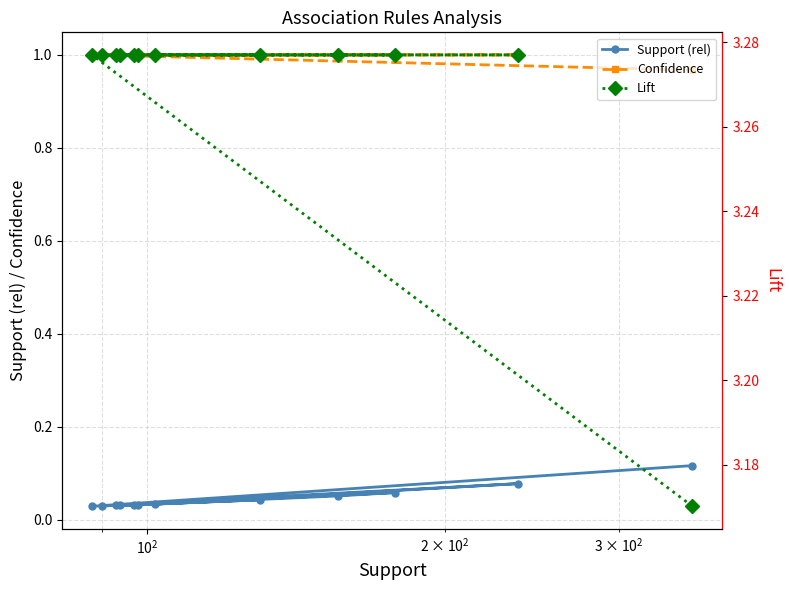

True or false: Confidence has more than 0 interior local peaks.

False